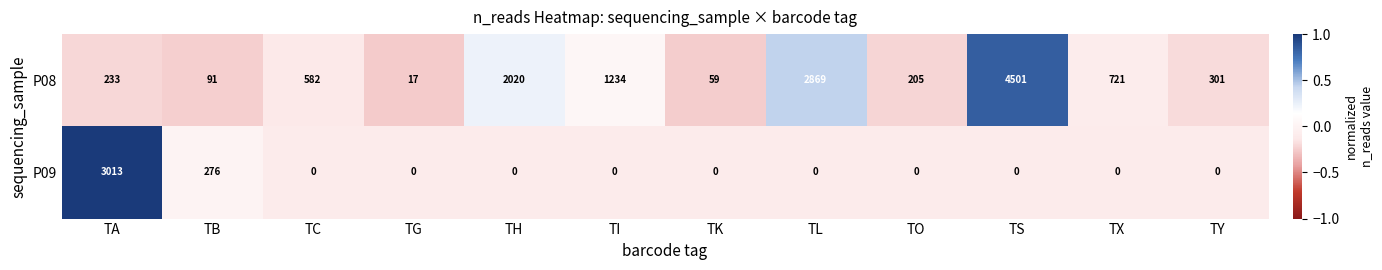

At which category does the chart reach its peak across all series?

TS